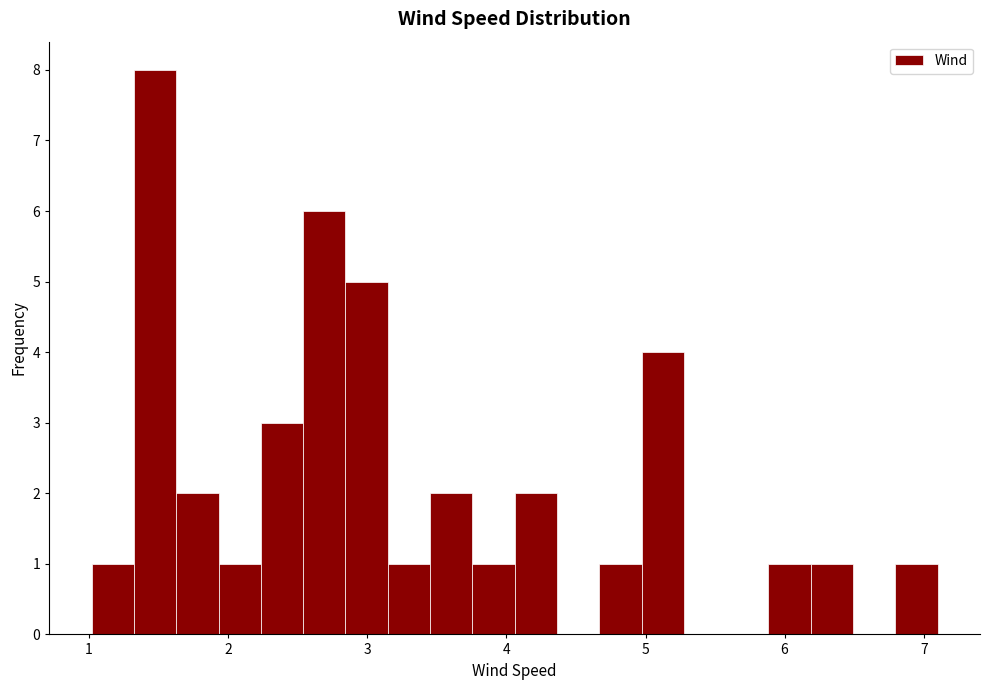

Read against the x-axis, roughly where is the centre of the tallest bar?

1.5